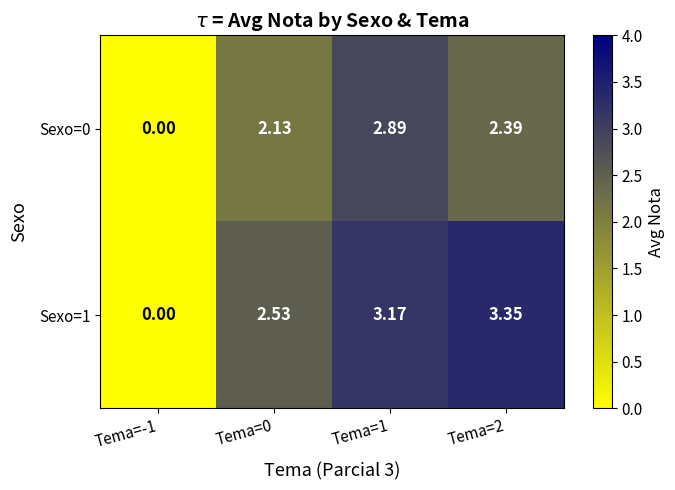

Rank the series by their maximum value, from highest to lowest.

Sexo=1, Sexo=0